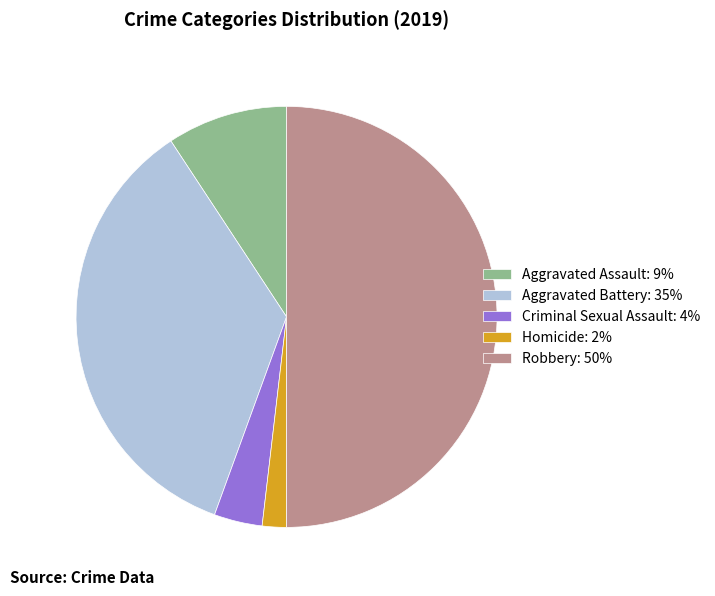

The Robbery: 50% slice represents 44% of the pie. True or false?

False